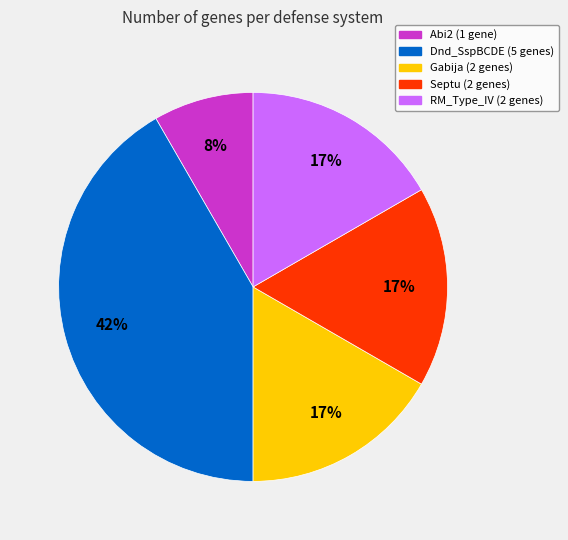

Is it true that Gabija is 23% of the pie?

False